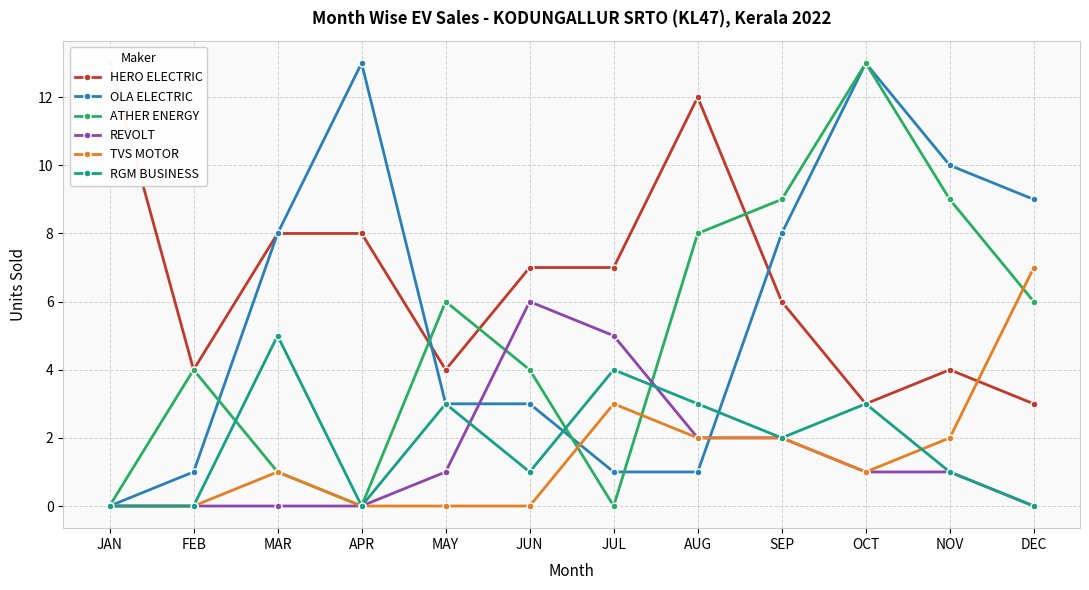

What are all the series names shown in the legend?

HERO ELECTRIC, OLA ELECTRIC, ATHER ENERGY, REVOLT, TVS MOTOR, RGM BUSINESS